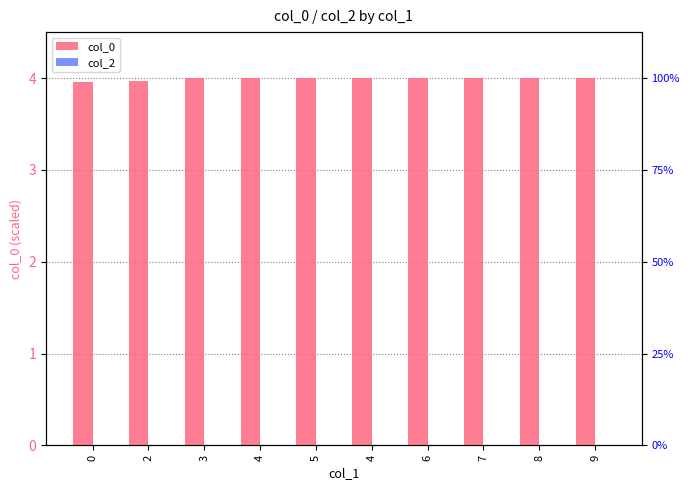

List the series in order of their peak value, highest first.

col_0, col_2